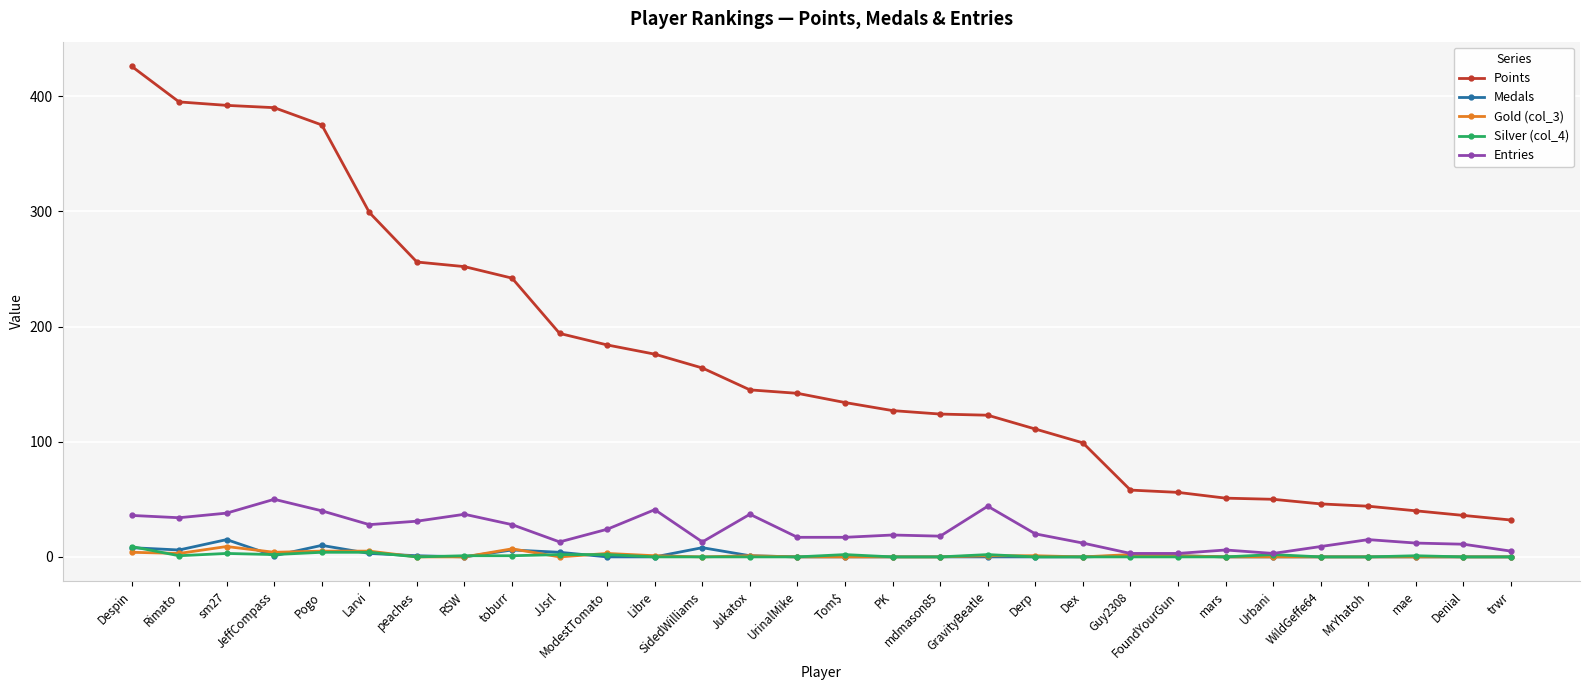

What is the label of the 18th point from the left?

mdmason85